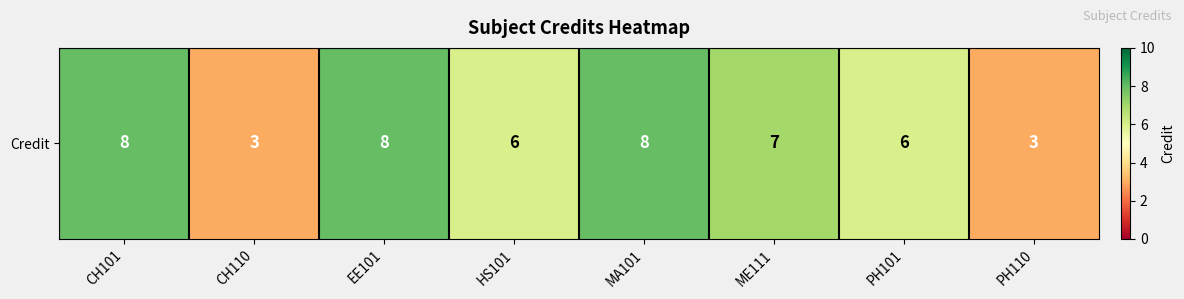

What is the average value?

6